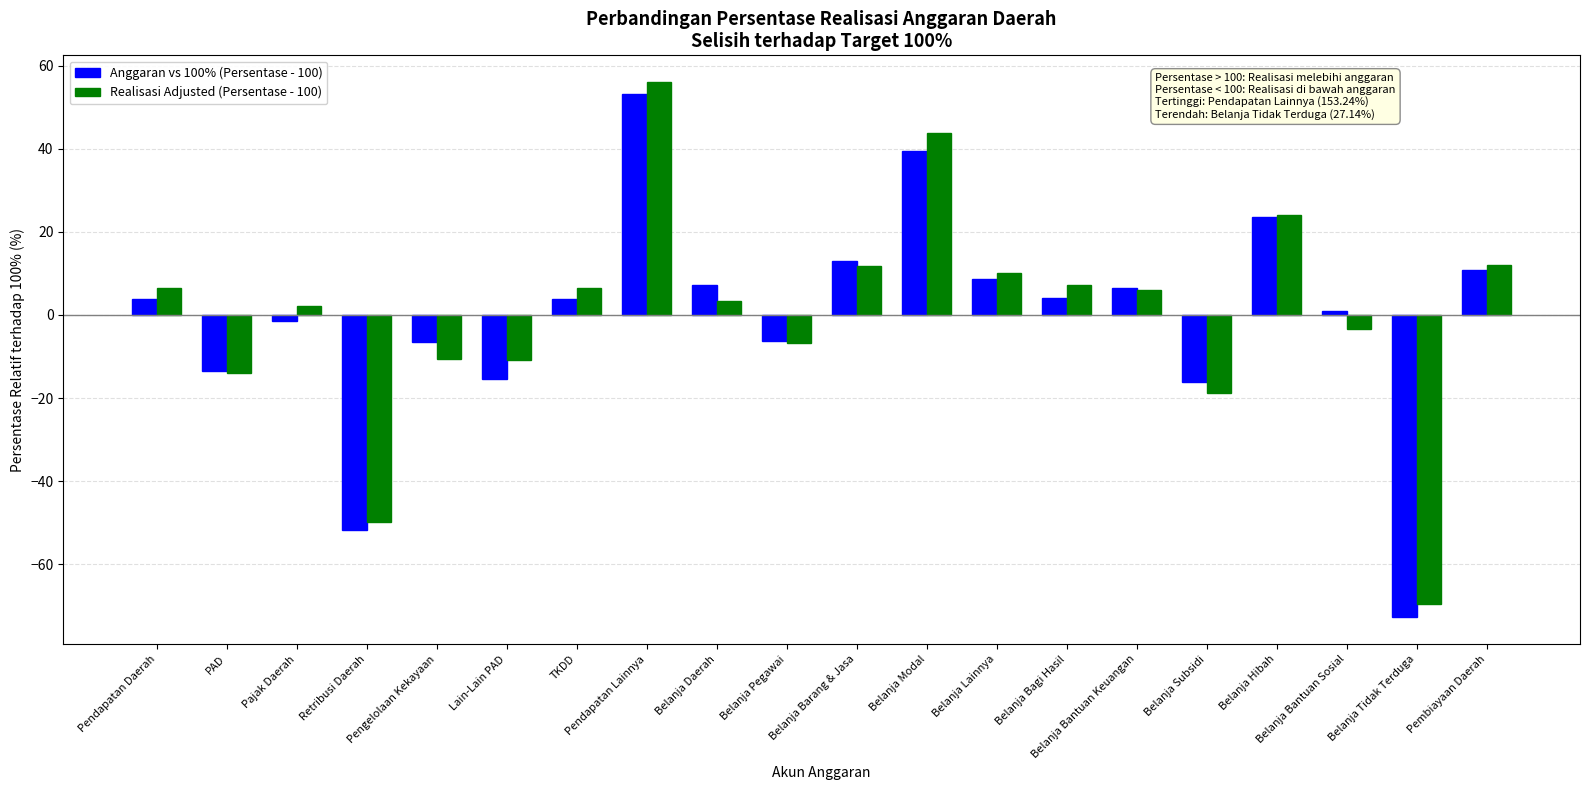

What is the total value across all series at Pendapatan Daerah?

10.2